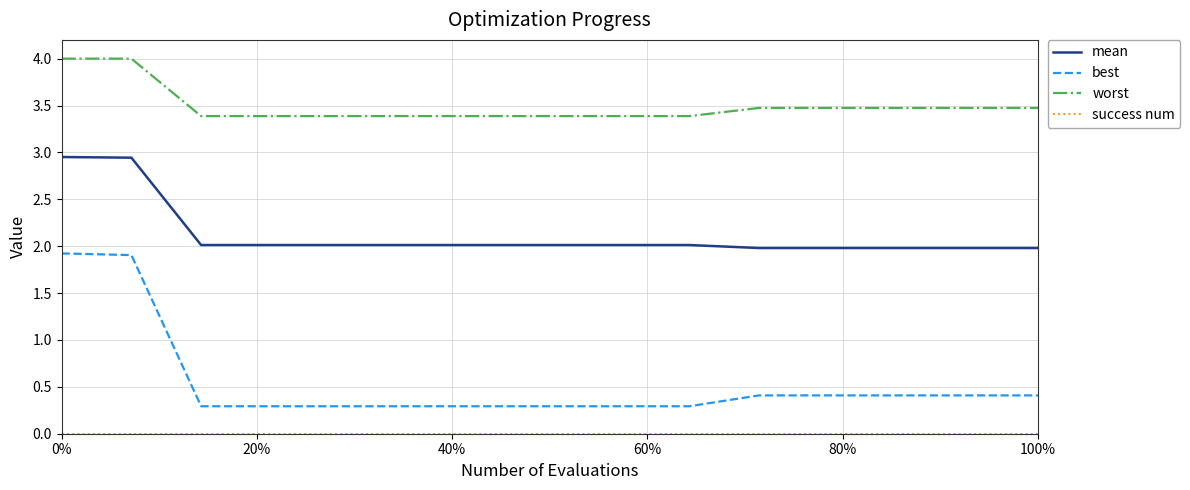

Which series has the largest total across all categories?

worst